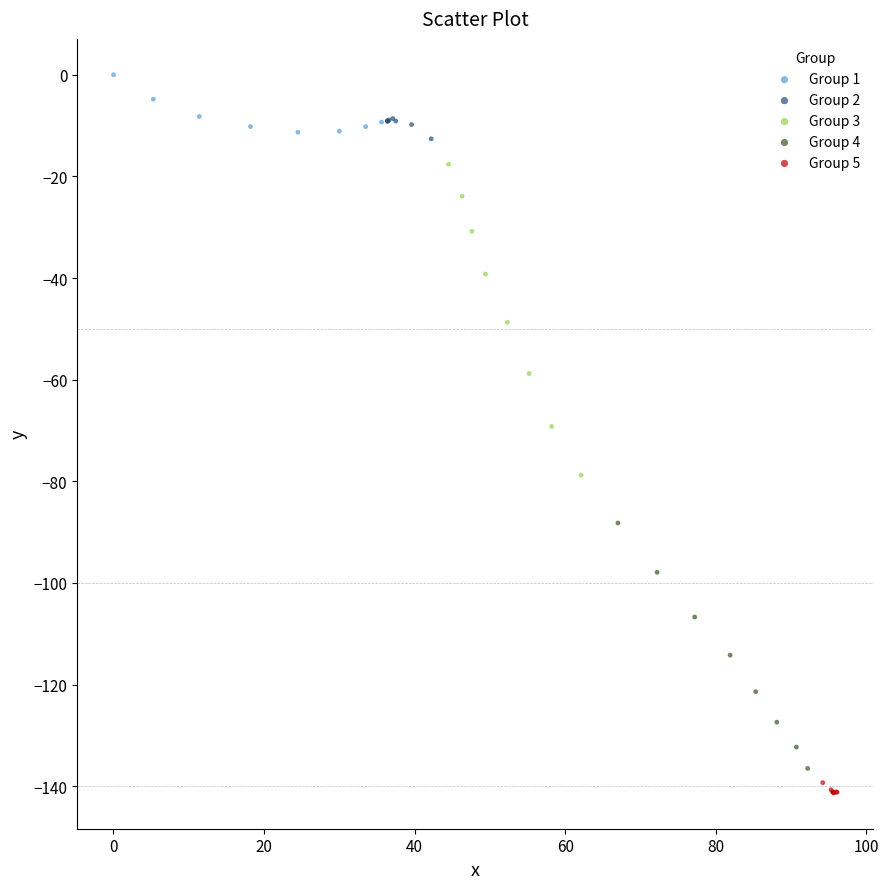

What are all the series names shown in the legend?

Group 1, Group 2, Group 3, Group 4, Group 5